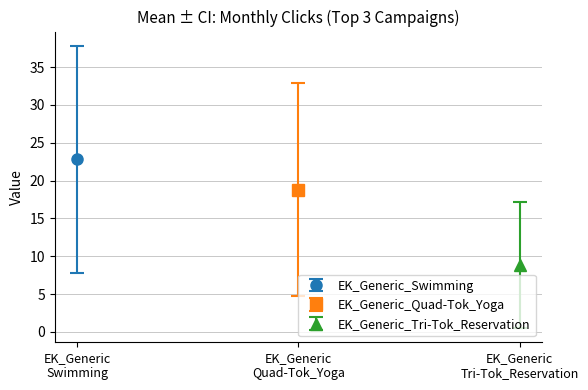

Rank the series at 2 from highest to lowest value.

EK_Generic_Swimming, EK_Generic_Quad-Tok_Yoga, EK_Generic_Tri-Tok_Reservation